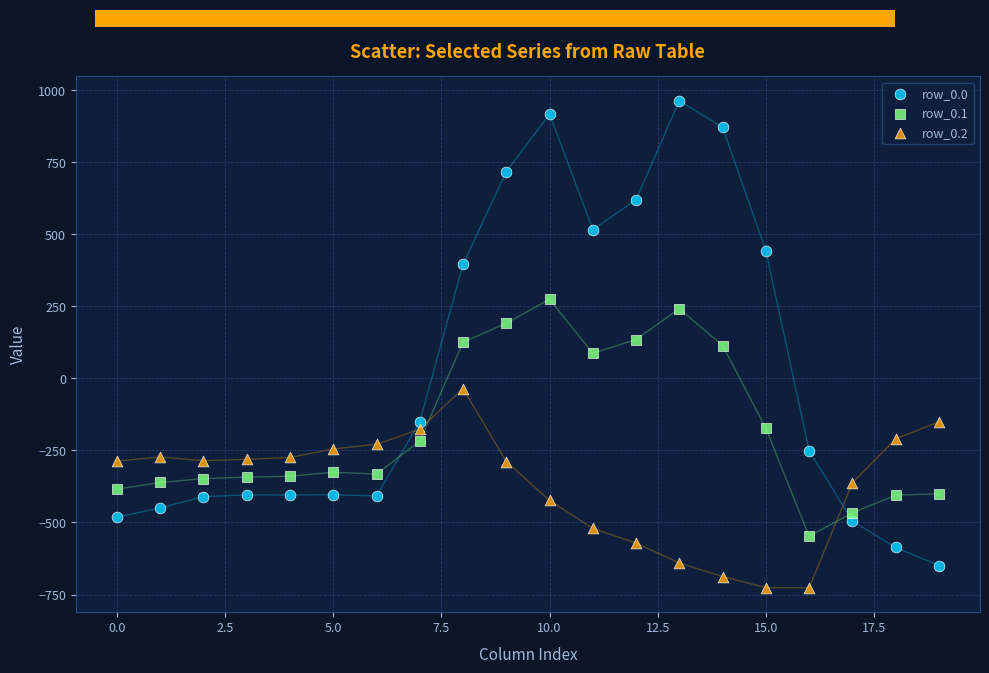

Which series has the widest spread of Y values?

row_0.0